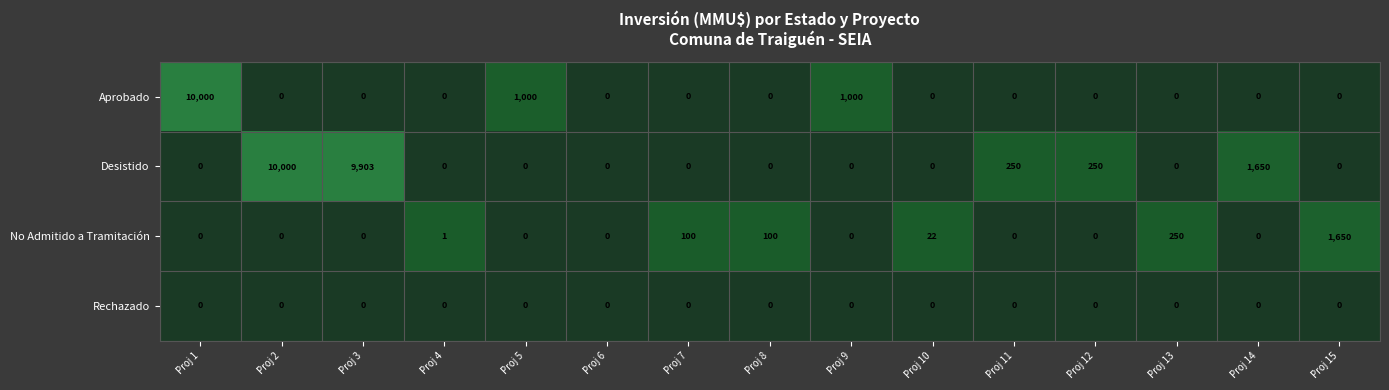

The Rechazado series shows 0 at Proj 1. True or false?

True